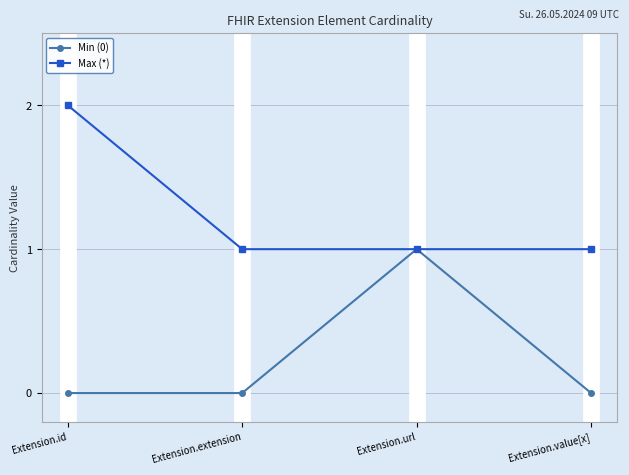

How many interior local peaks does the Min (0) series have?

1